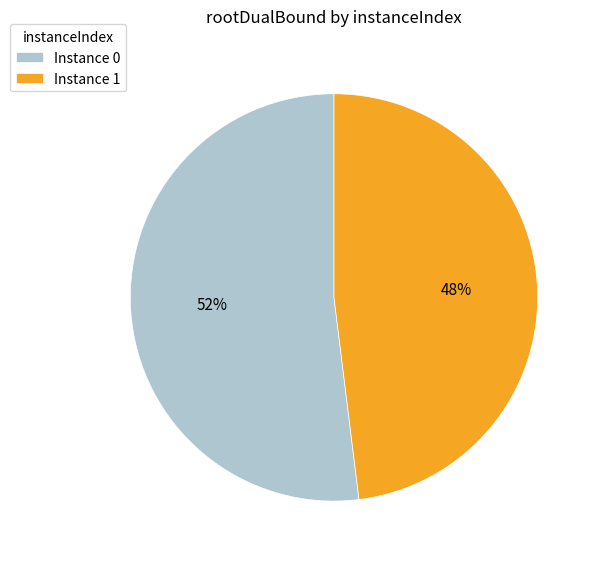

To the nearest percent, what is the difference between the largest and smallest slice percentages?

4%